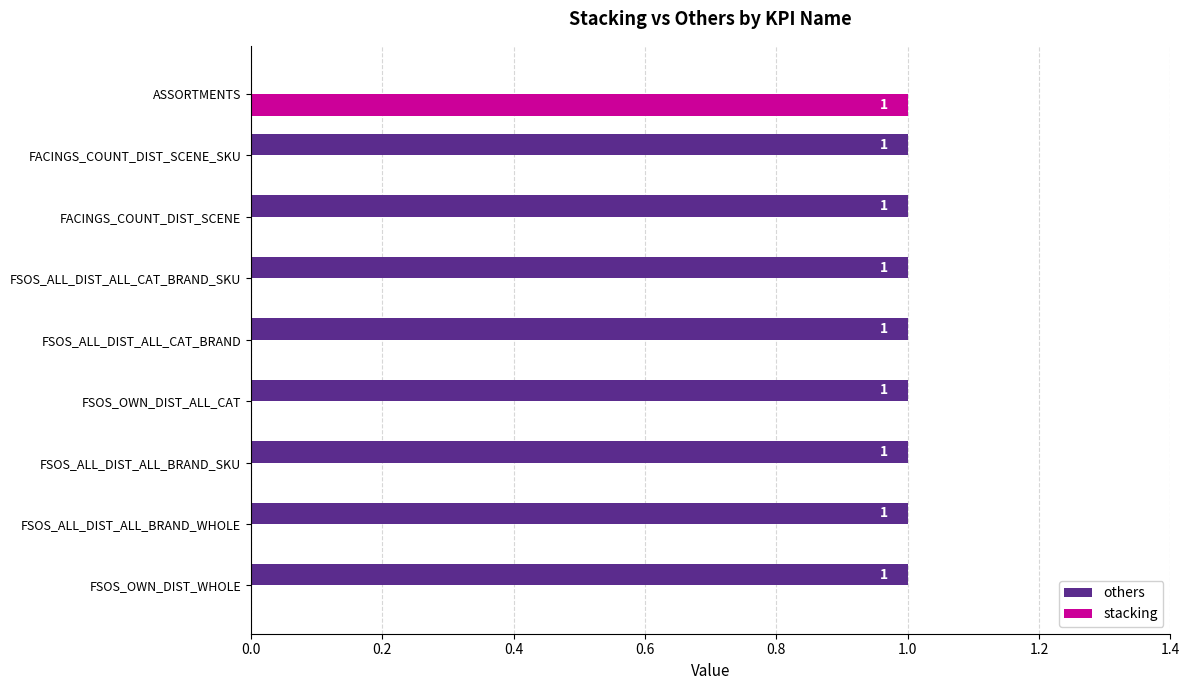

The value of others at FSOS_ALL_DIST_ALL_BRAND_SKU is 0. True or false?

False